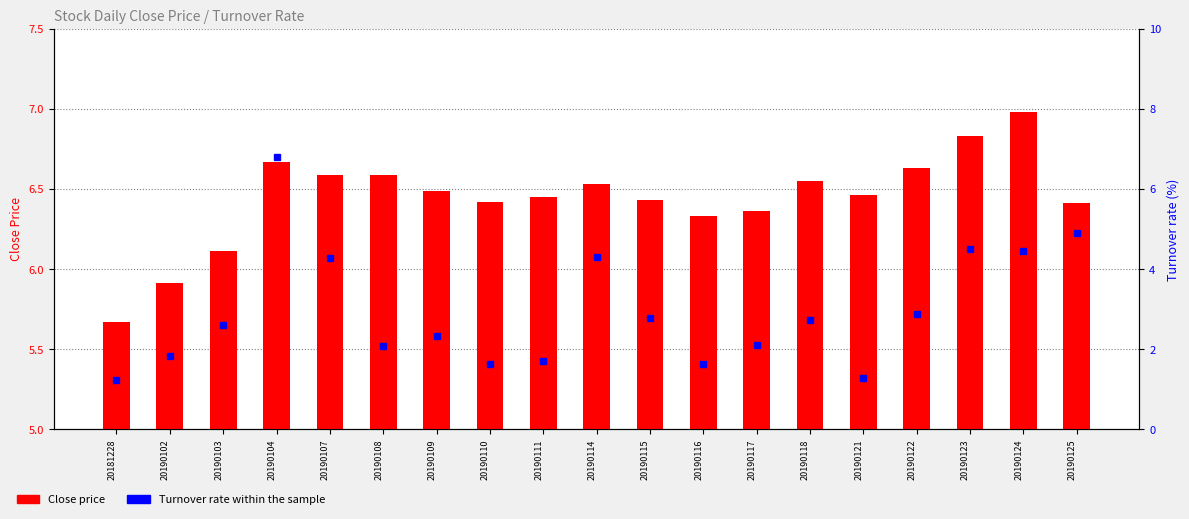

Between 20190115 and 20190109, which is larger?

20190109